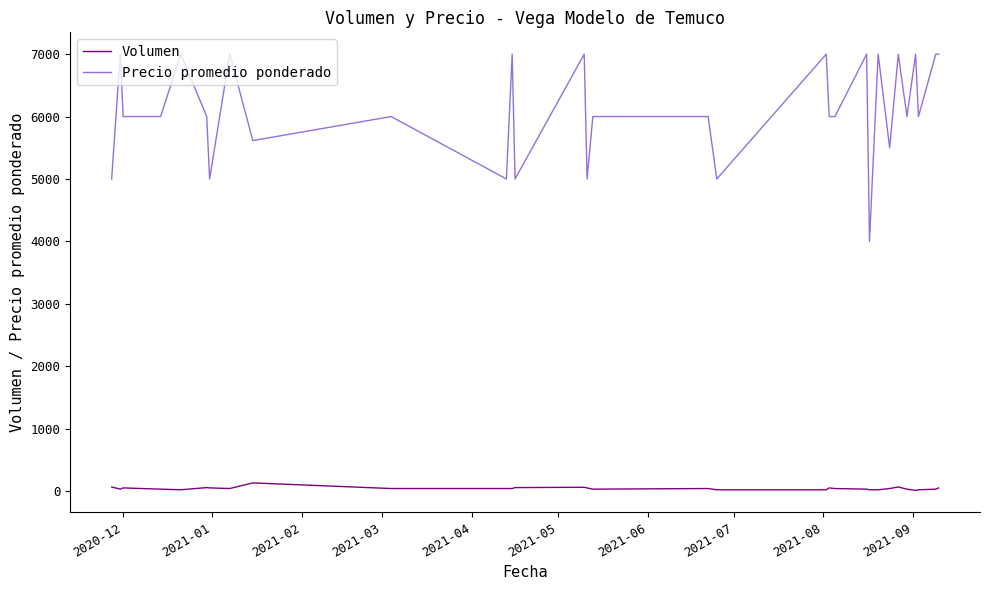

Which series has the largest range (max minus min)?

Precio promedio ponderado